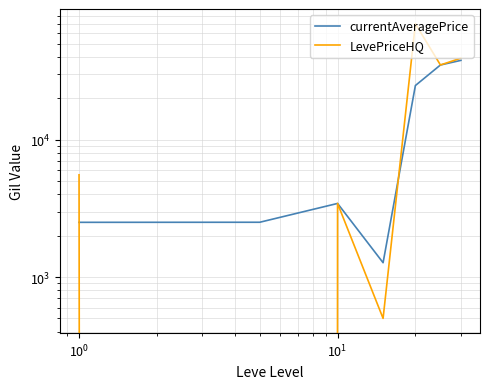

What is the difference between the maximum and minimum values in the currentAveragePrice series?

36594